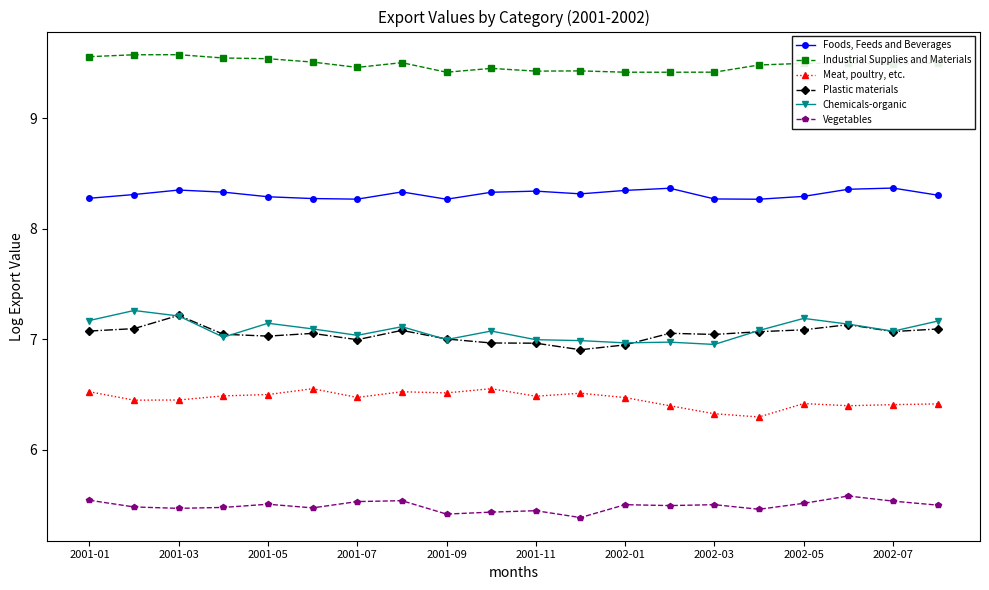

True or false: Plastic materials and Meat, poultry, etc. cross at least once.

False